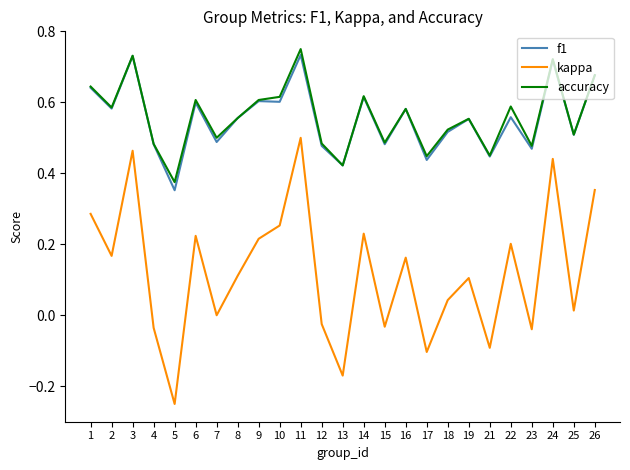

Which series changed the most between 14 and 16?

kappa